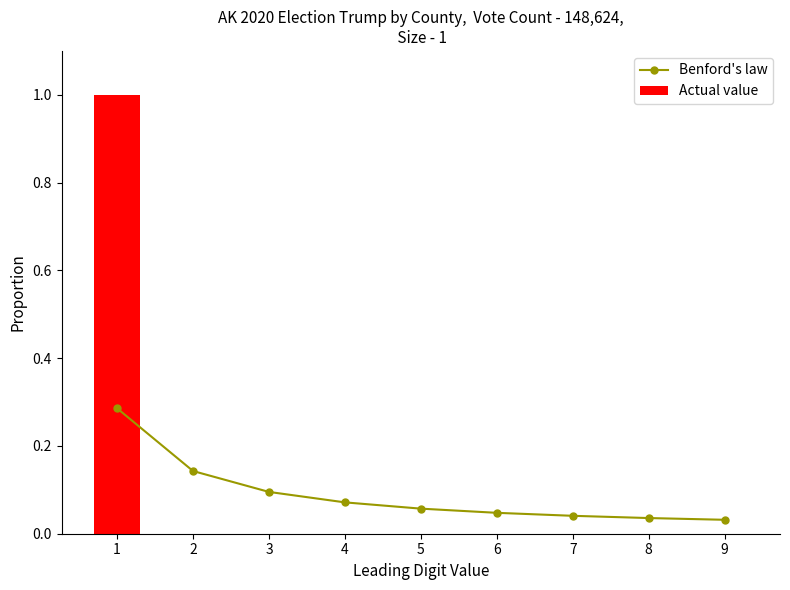

Reading left to right, list all the values displayed in this chart.

Benford's law: 0.3	0.1	0.1	0.1	0.1	0.0	0.0	0.0	0.0
Actual value: 1.0	0.0	0.0	0.0	0.0	0.0	0.0	0.0	0.0